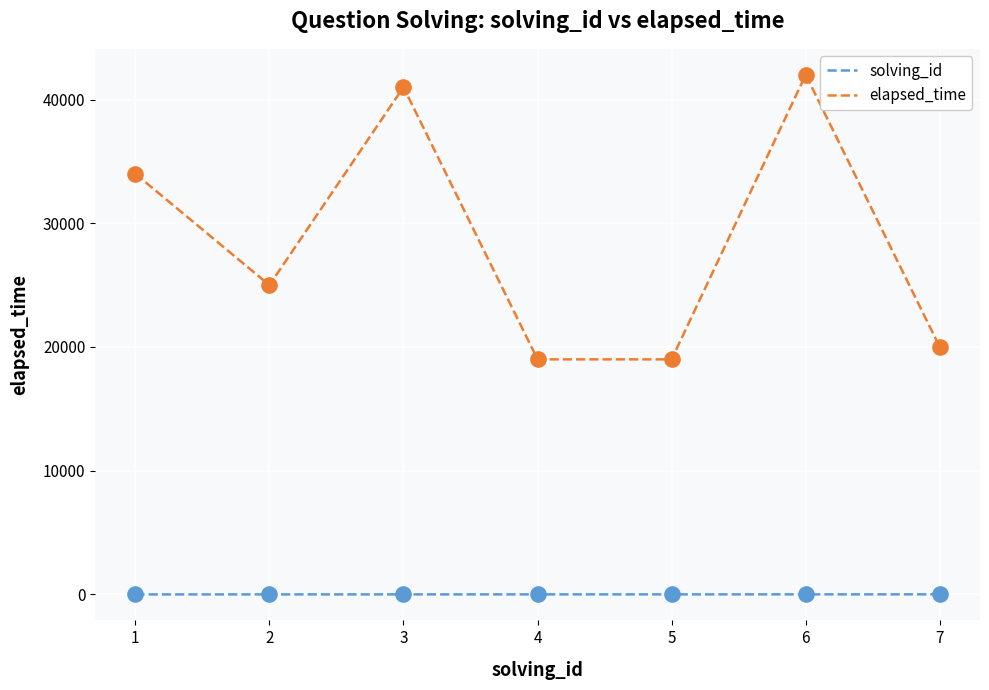

Which series has the largest total across all categories?

elapsed_time